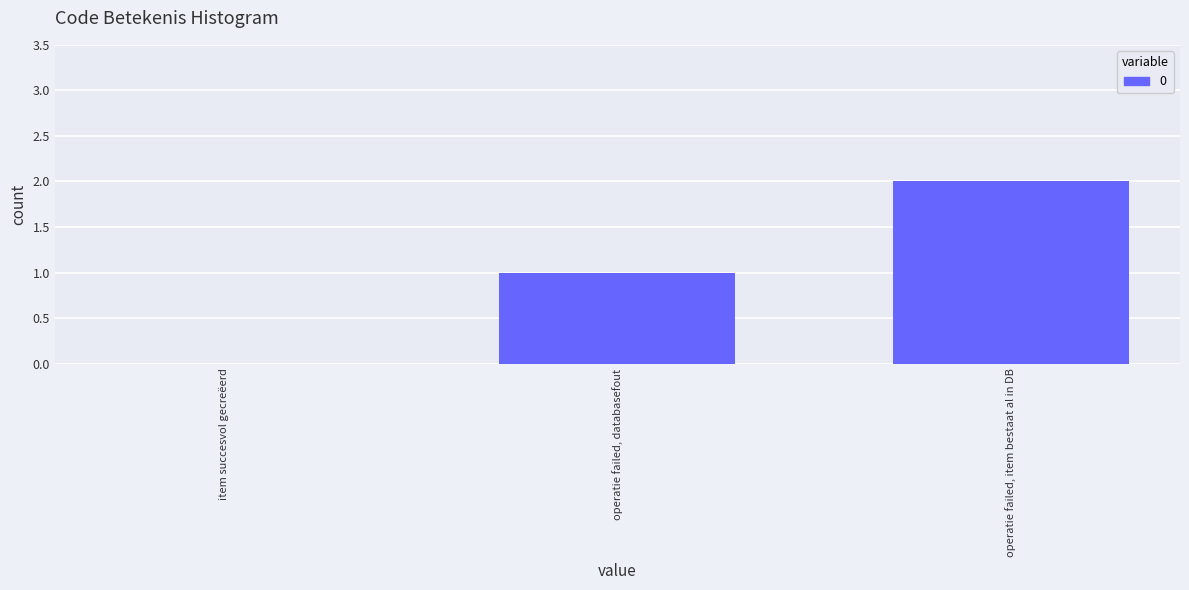

What is the greatest value displayed?

2